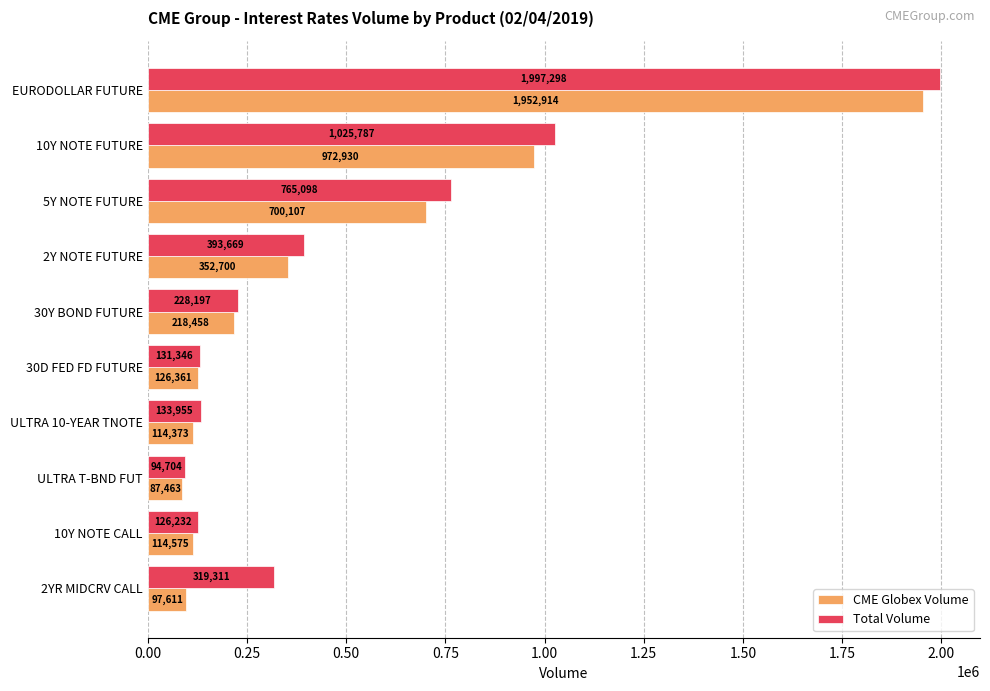

List the series in order of their peak value, lowest first.

CME Globex Volume, Total Volume